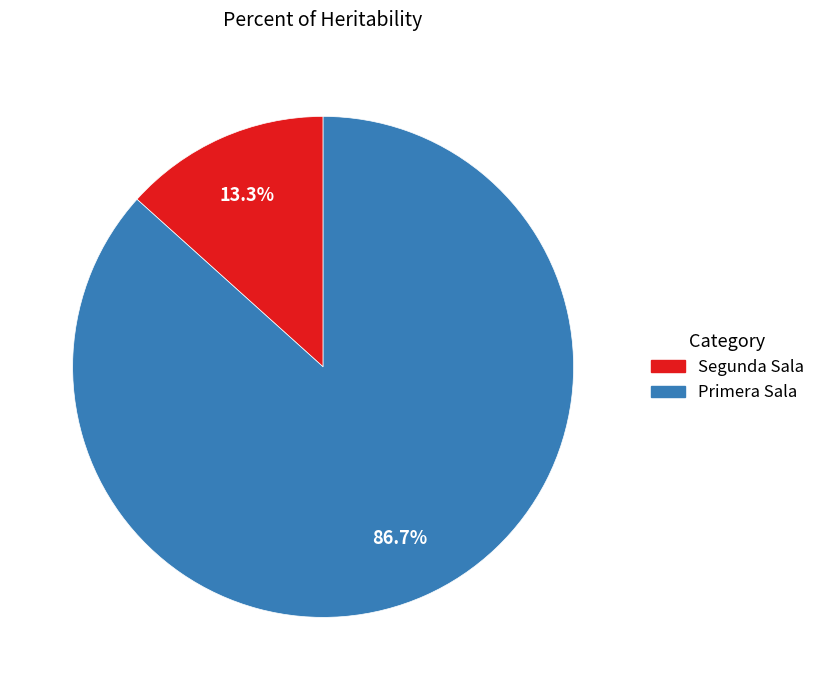

What percentage is the Segunda Sala slice, to the nearest percent?

13%